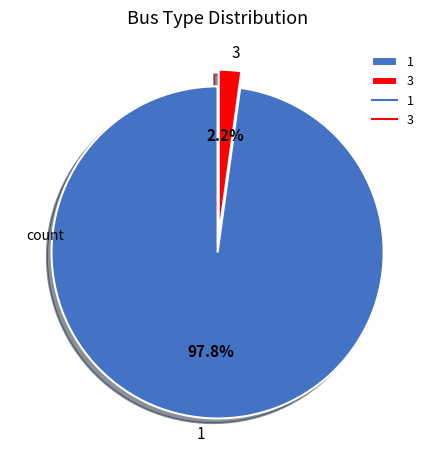

To the nearest percent, what is the combined percentage of 1 and 3?

100%